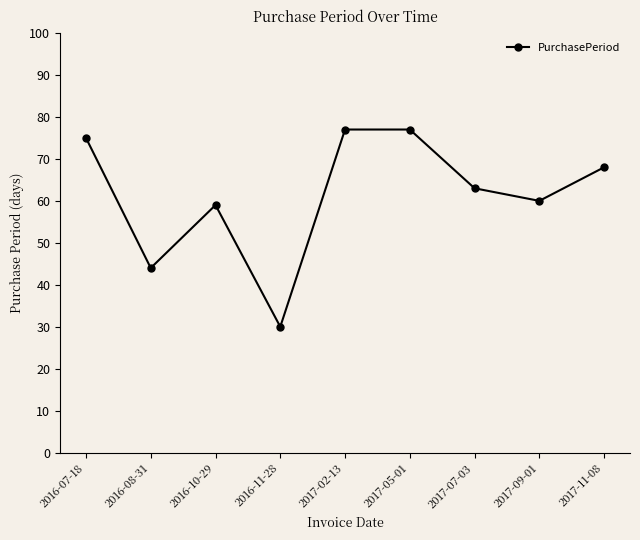

What position from the left is 2017-07-03?

7